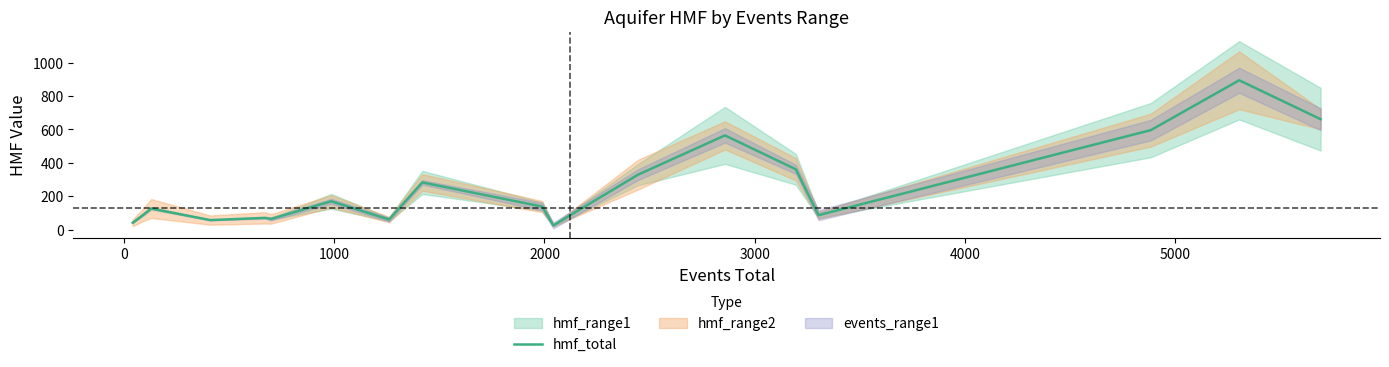

What is the smallest value displayed?

26.0